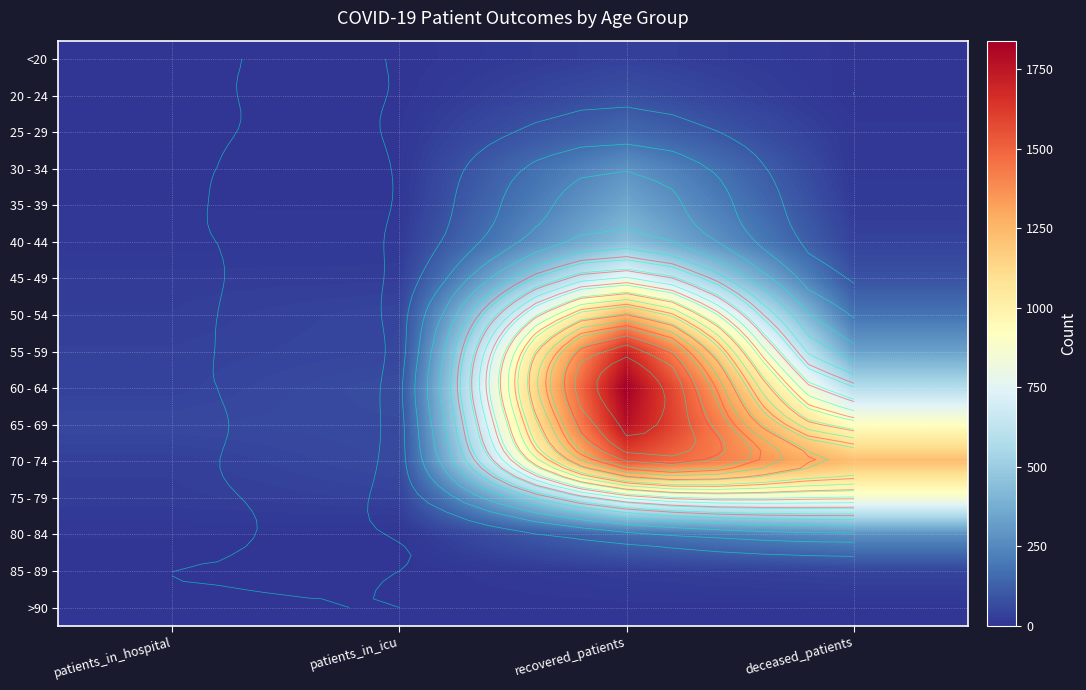

Is the value of >90 at recovered_patients greater than the value of 70 - 74 at recovered_patients?

No